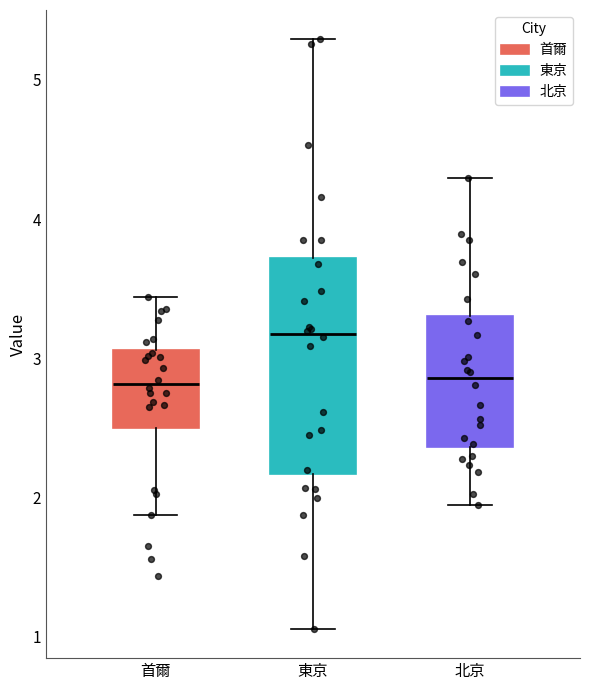

Where does the upper whisker of the box for 首爾 end on the y-axis? The values are not printed on the chart, so give them approximately, as read against the axis.

3.4